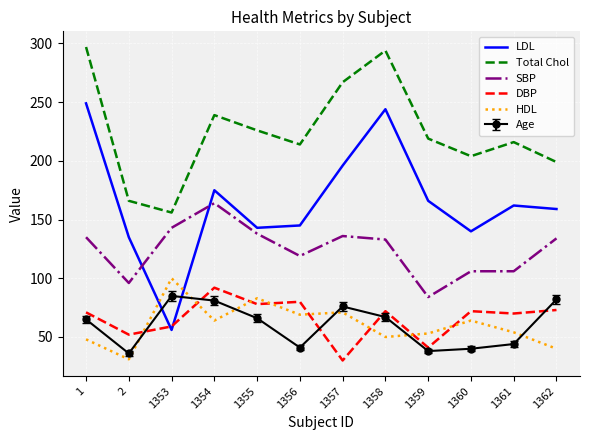

In HDL, how many points are higher than both neighbors (excluding endpoints)?

4